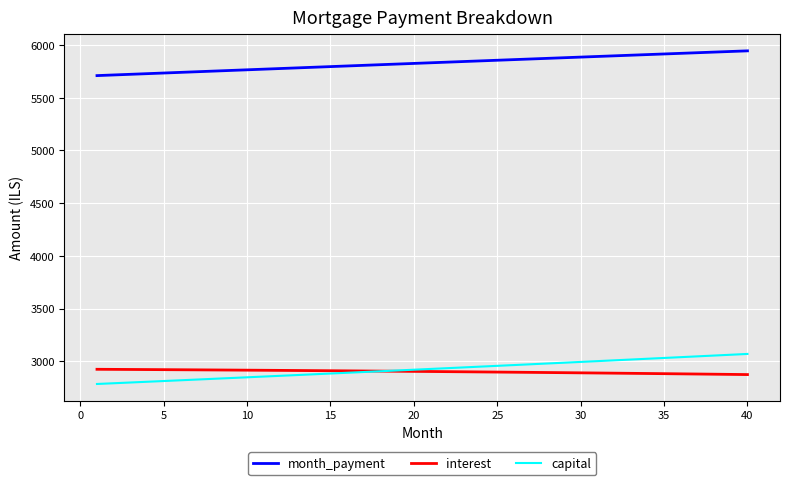

What are all the series names shown in the legend?

month_payment, interest, capital